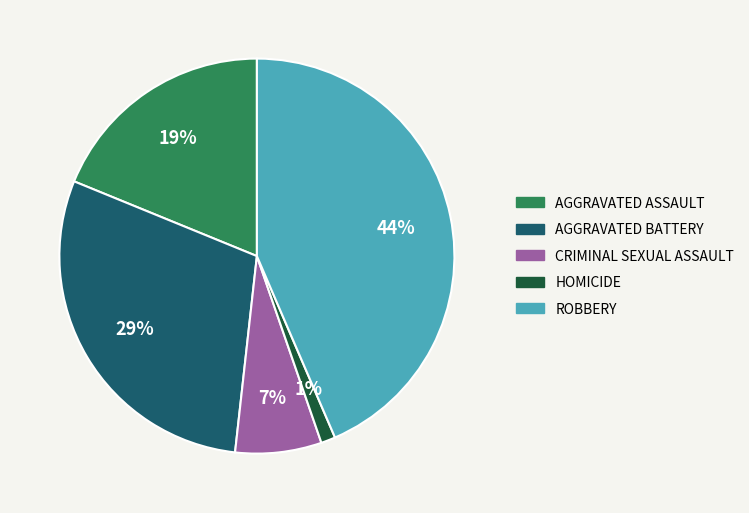

Is there any slice that represents more than half of the pie?

No